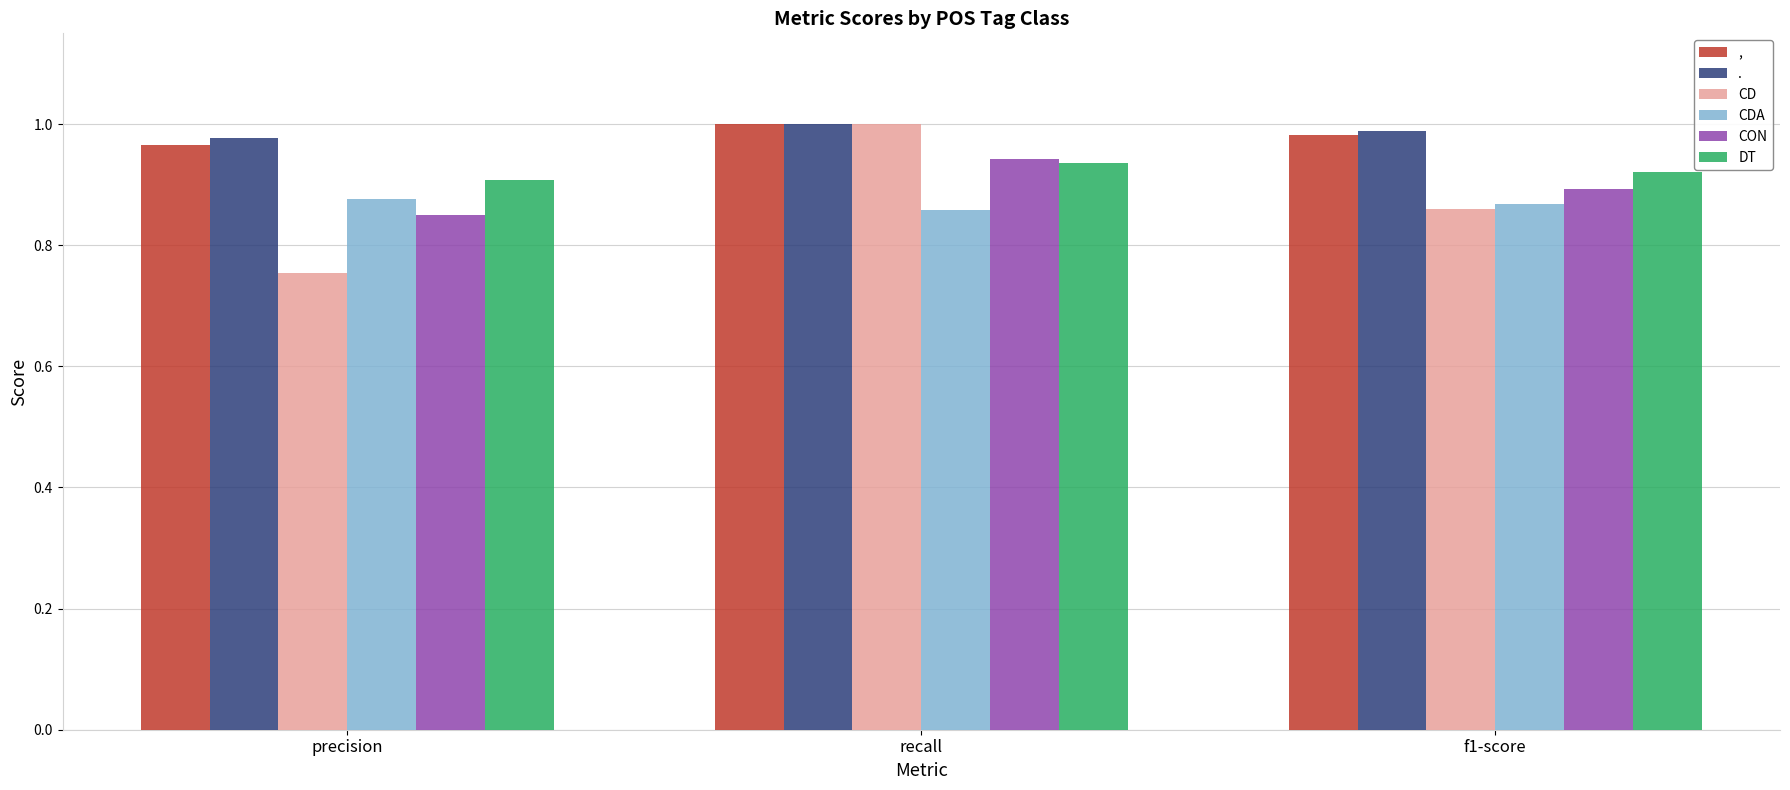

Is it true that CON equals 1.2 at f1-score?

False